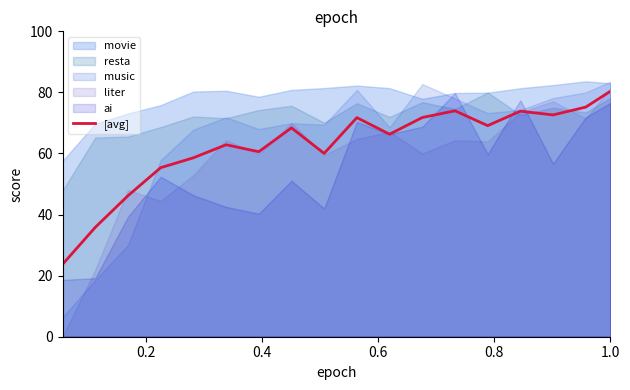

What is the minimum value for [avg]?

23.7